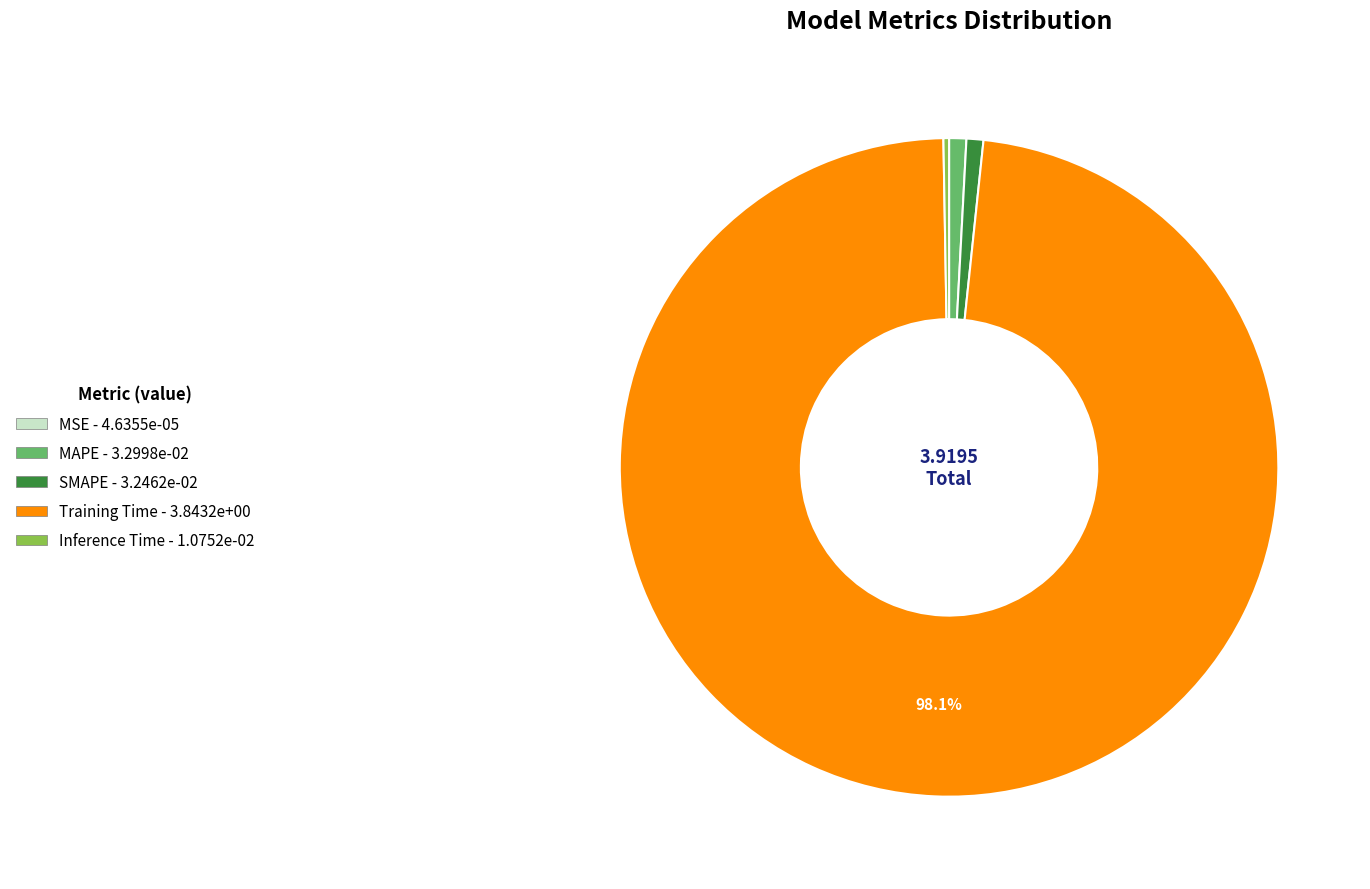

Combined, do SMAPE - 3.2462e-02 and Training Time - 3.8432e+00 account for over 50%?

Yes